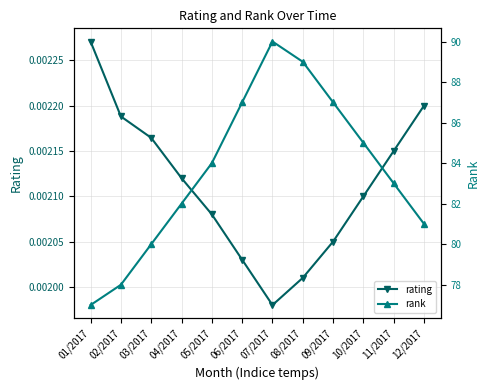

At 04/2017, list the series in order from largest to smallest.

rank, rating